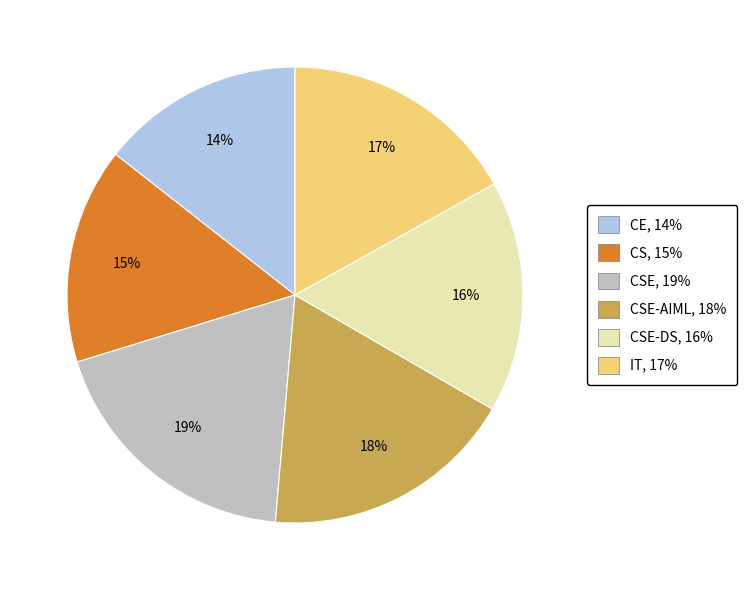

To the nearest percent, what is the average slice percentage?

17%